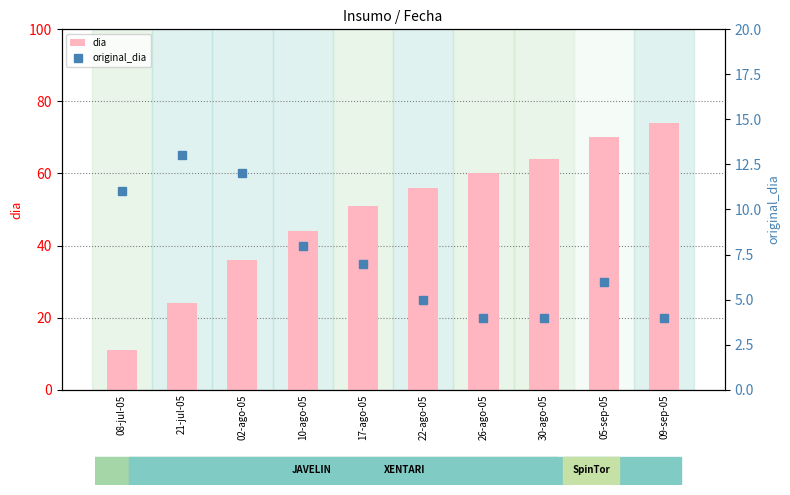

Reading left to right, what are all the values shown in this chart?

dia: 11	24	36	44	51	56	60	64	70	74
original_dia: 11	13	12	8	7	5	4	4	6	4